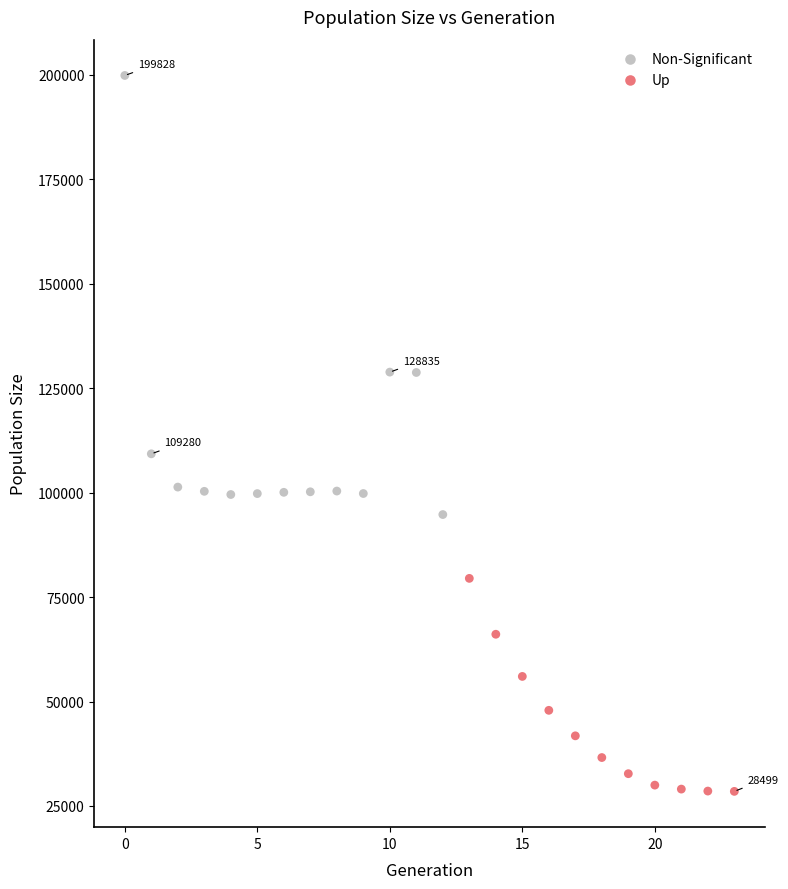

Which series has the largest Y range (max minus min)?

Non-Significant